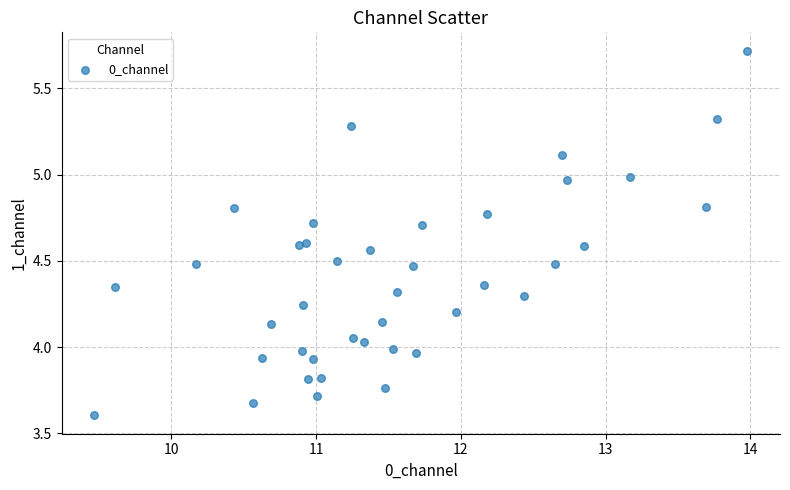

How many data points are displayed?

40